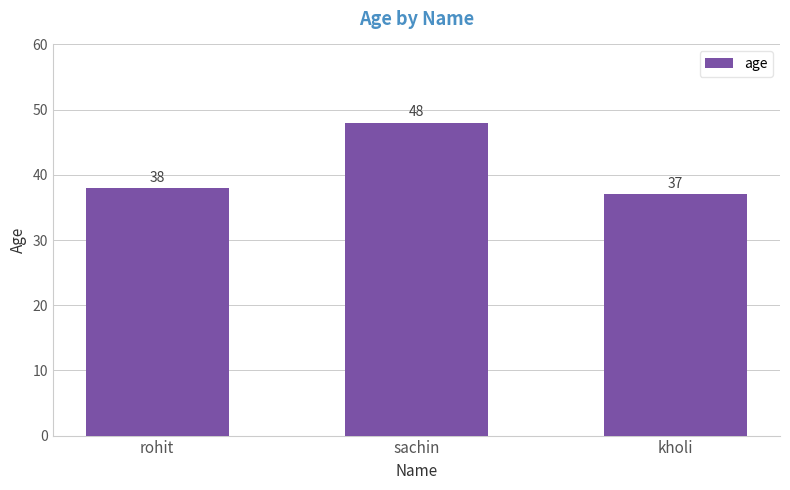

List the labels in order of value, smallest first.

kholi, rohit, sachin